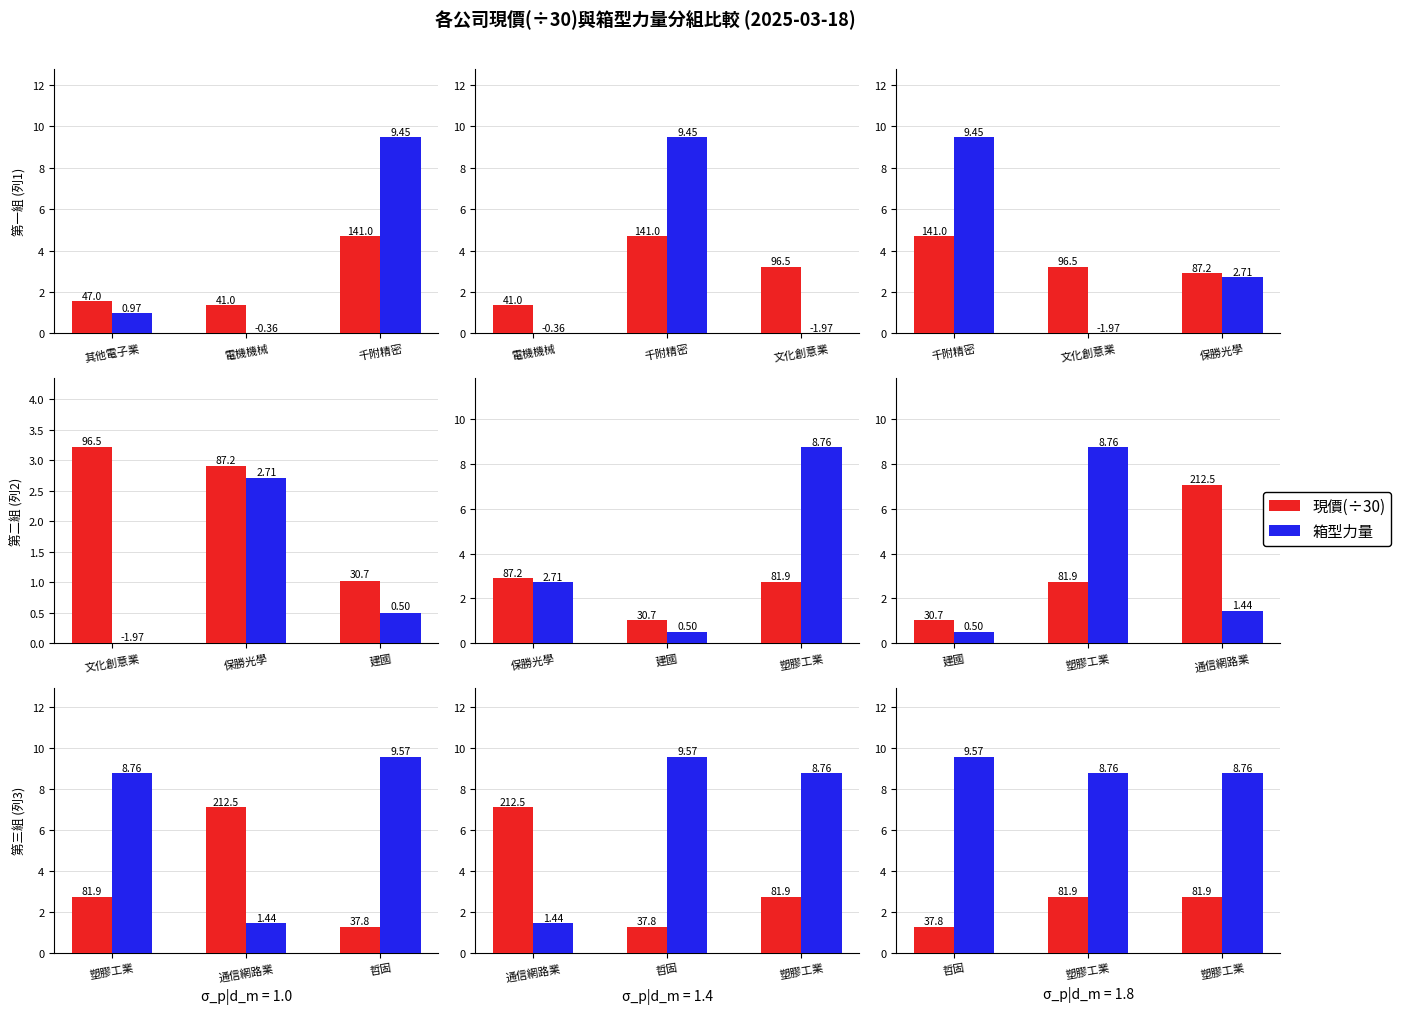

What is the average value of the 現價(÷30) series?

2.2